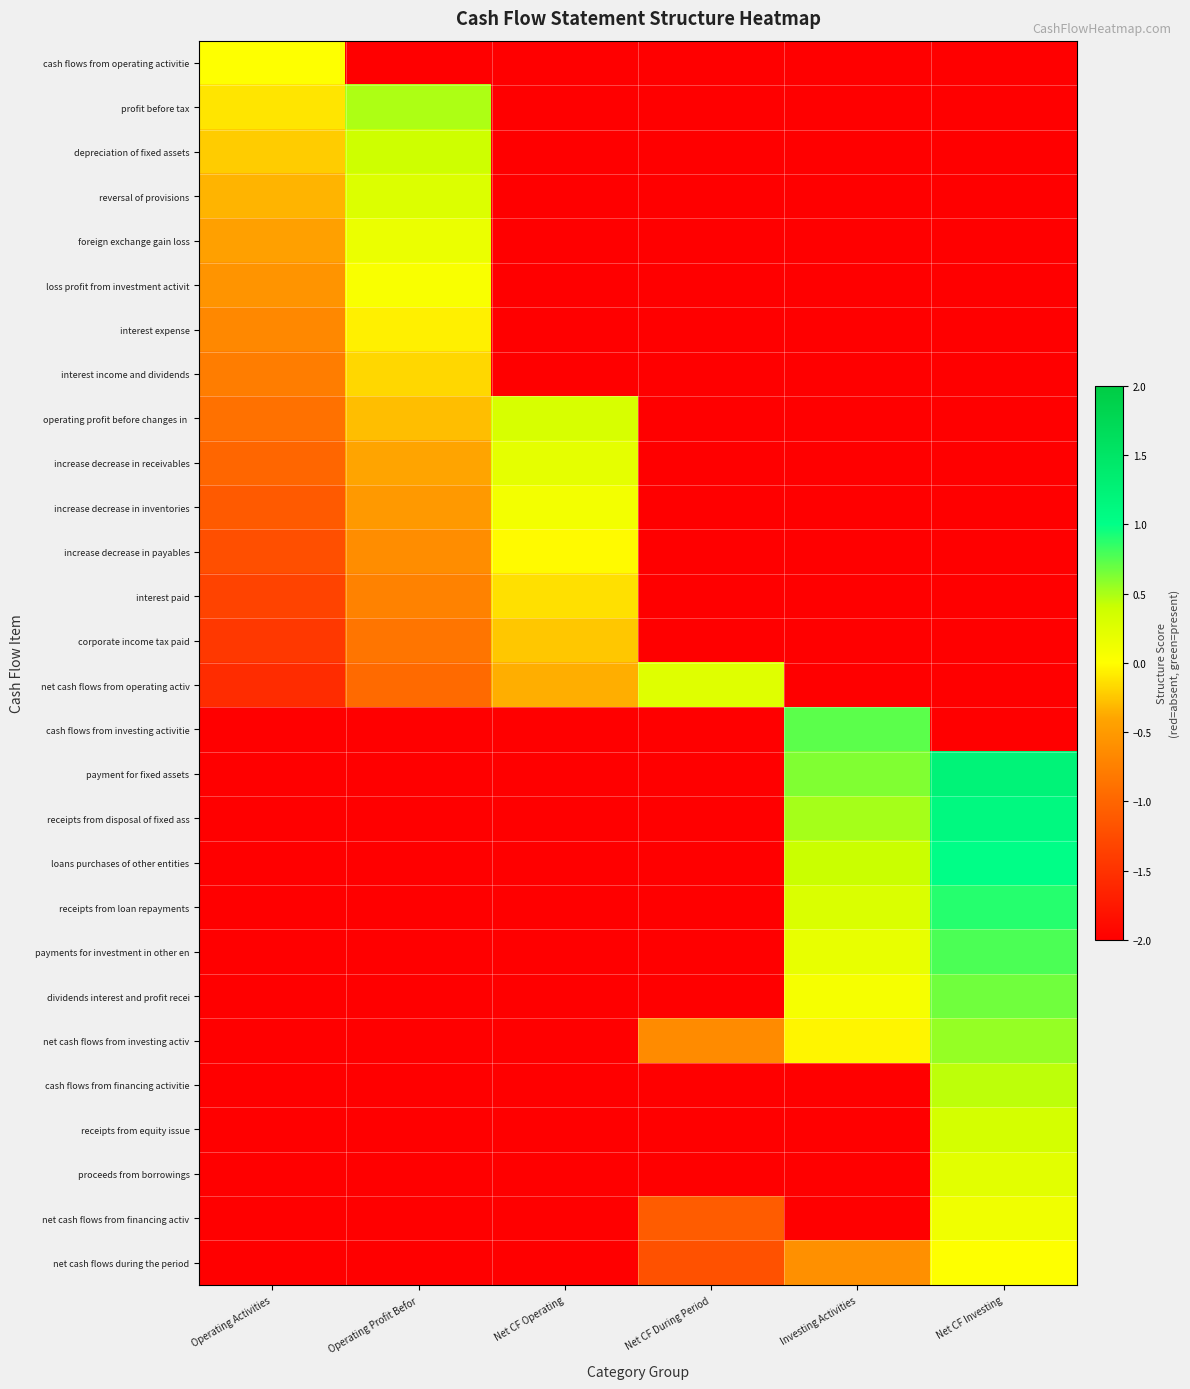

What is the total value across all series at Net CF Investing?

-24.7